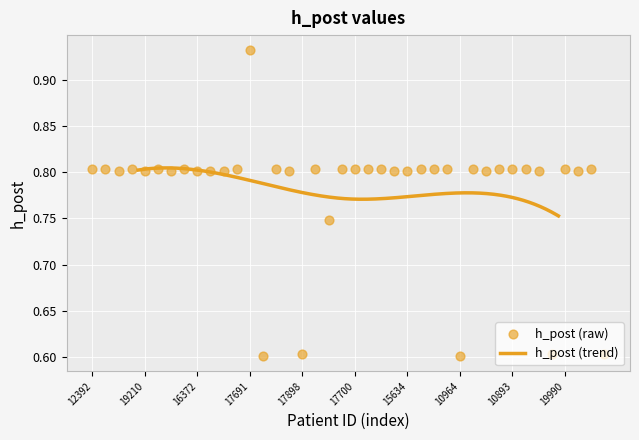

Between 17898 and 14893, which is larger?

14893